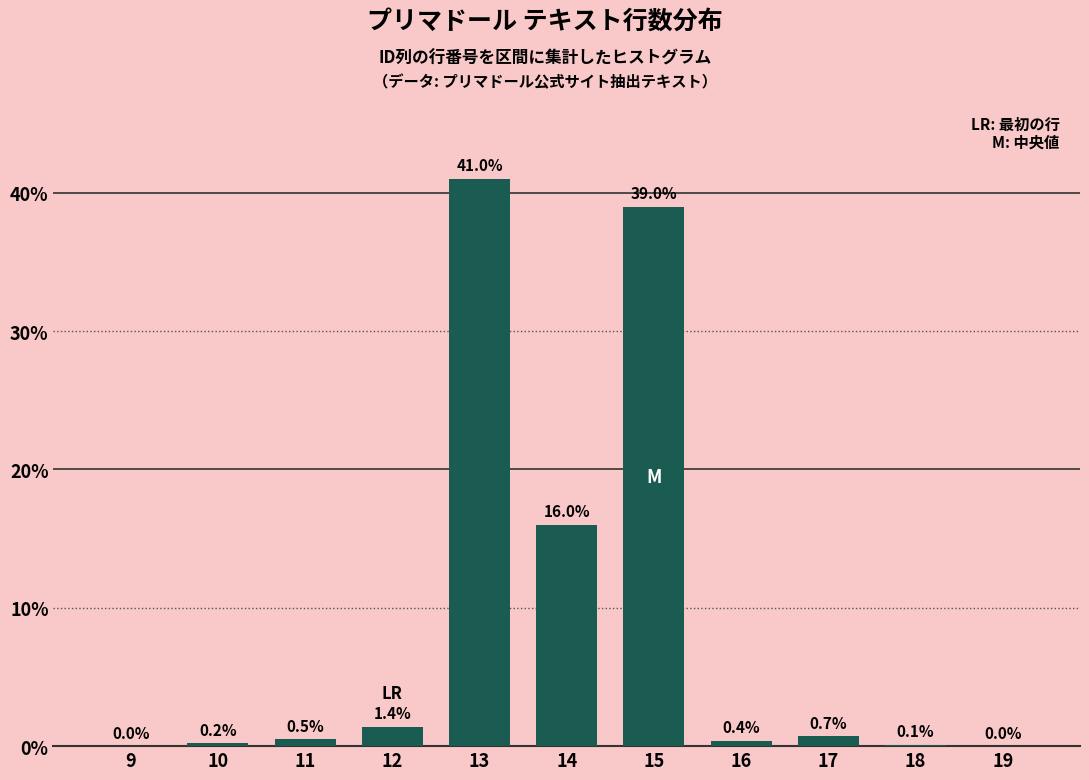

Reading left to right, extract all data points from this chart.

9=0.0	10=0.2	11=0.5	12=1.4	13=41.0	14=16.0	15=39.0	16=0.4	17=0.7	18=0.1	19=0.0